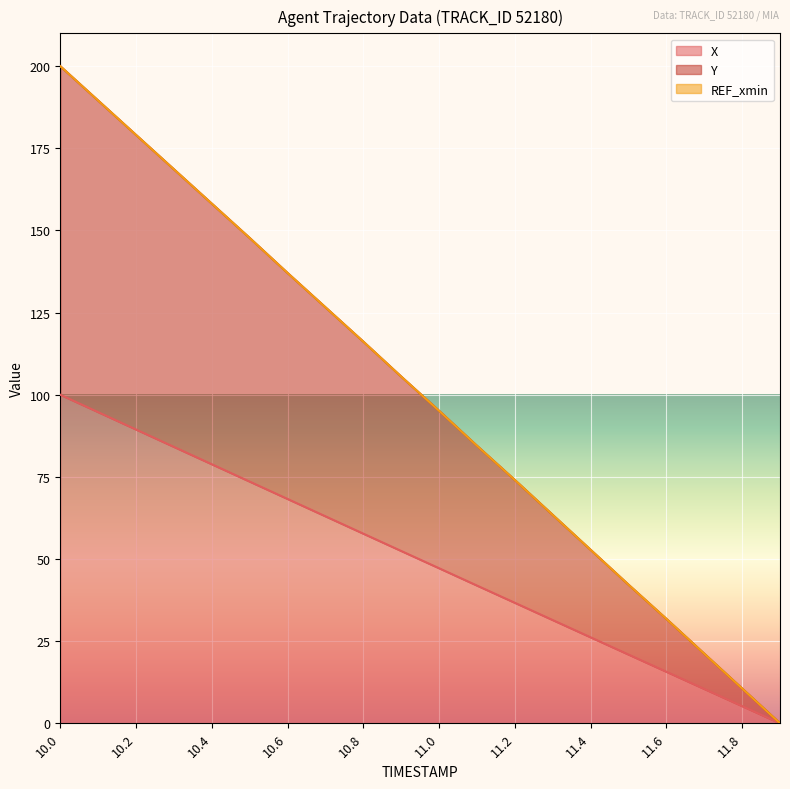

What is the average value of the X series?

49.9